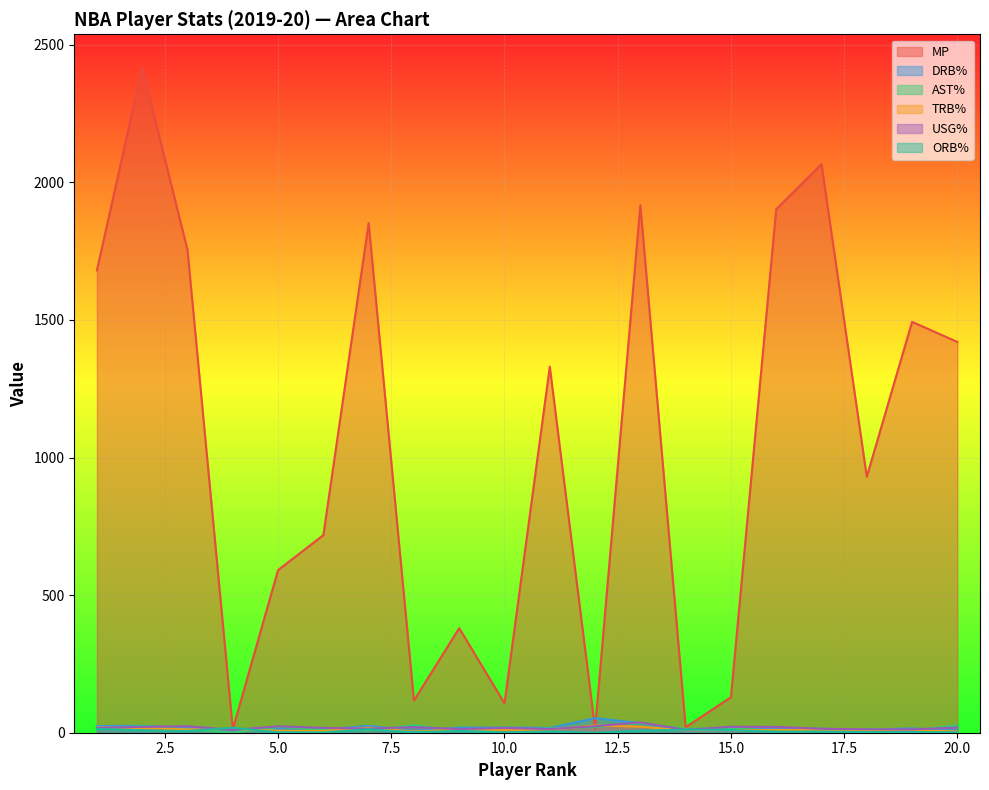

At 6, list the series in order from largest to smallest.

MP, USG%, DRB%, AST%, TRB%, ORB%